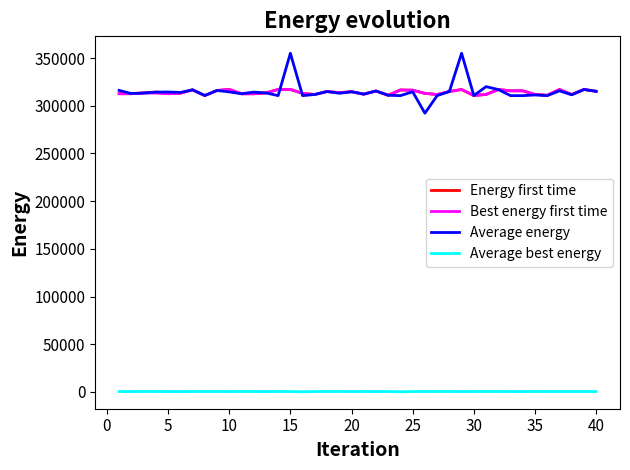

Count the number of categories in the chart.

40